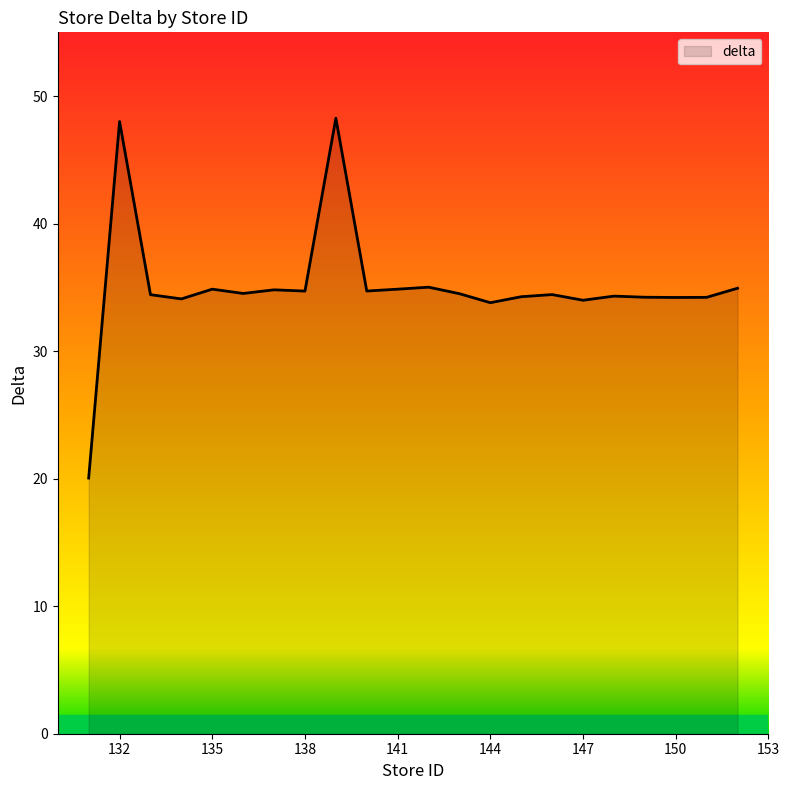

What is the average value?

35.1